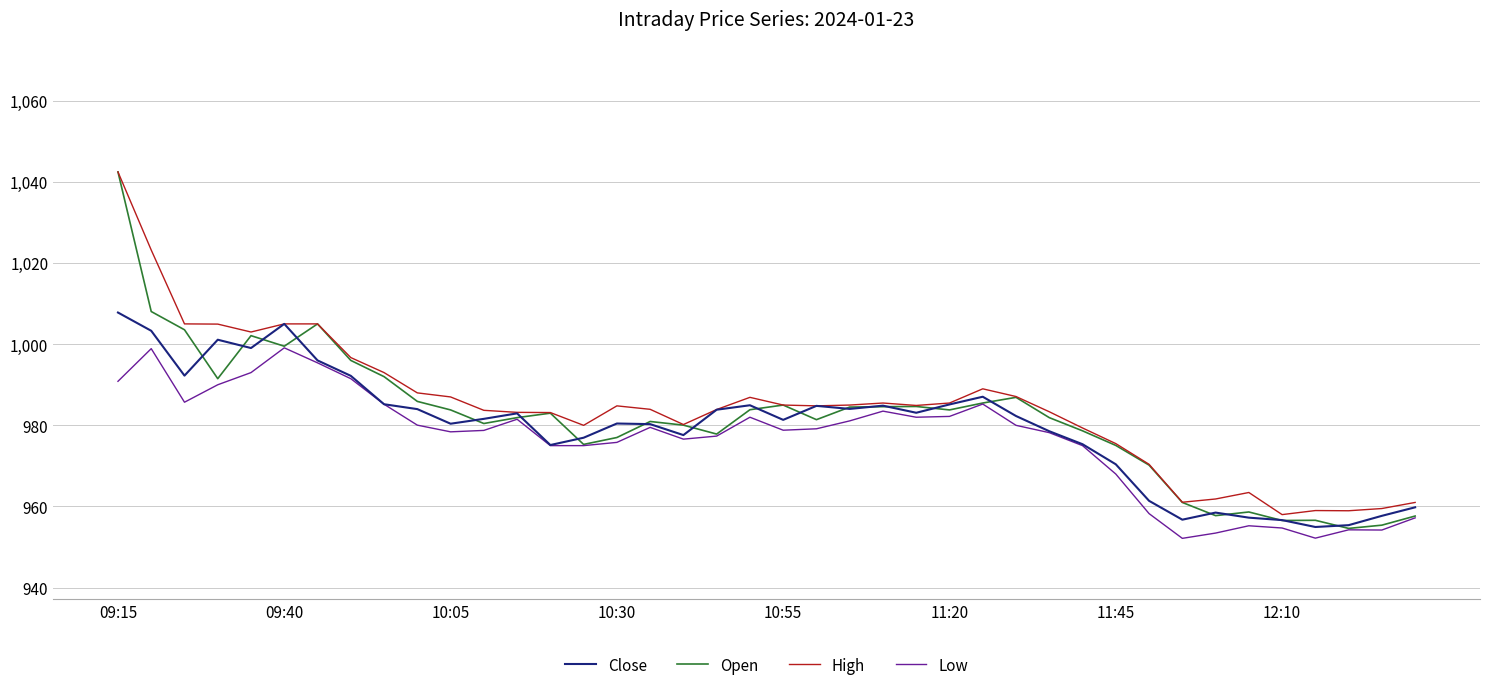

Which series has the widest spread of values?

Open